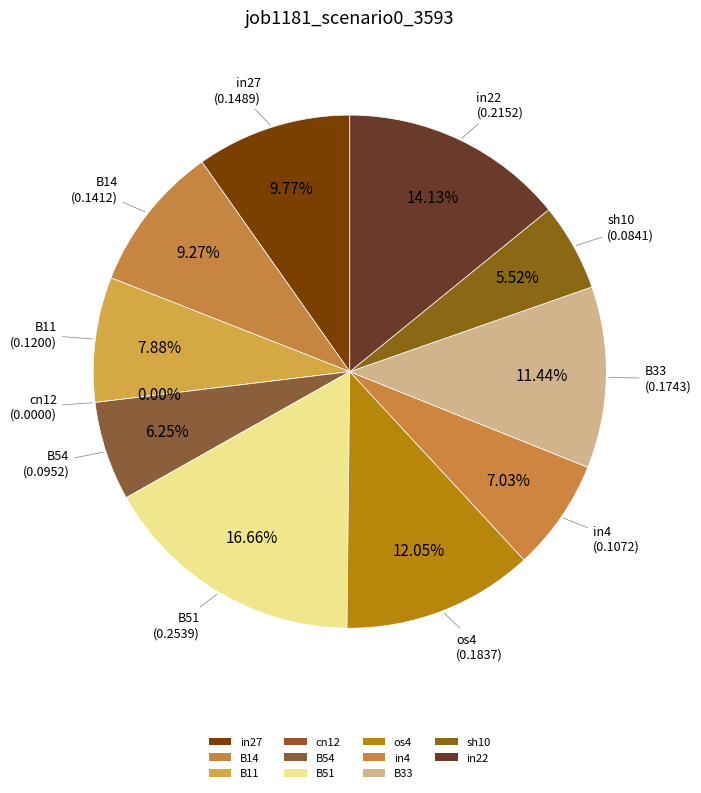

How many segments does this pie chart have?

11